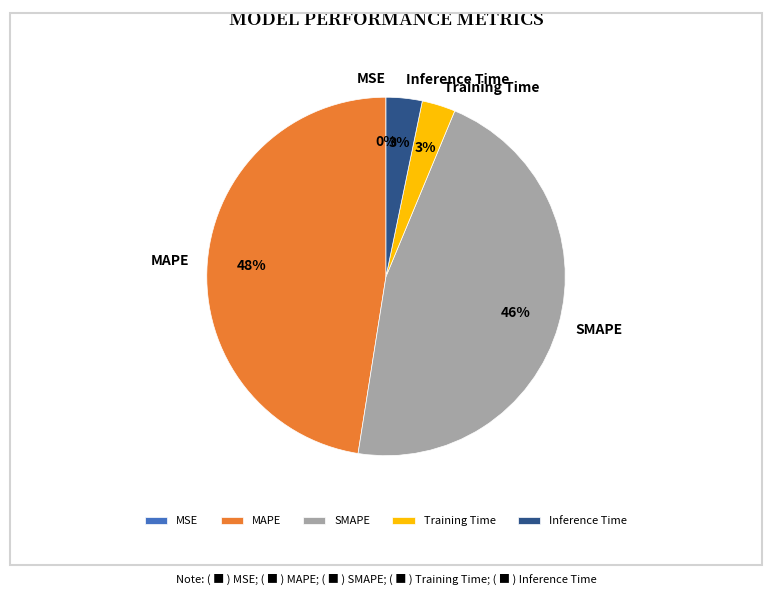

Which category has the biggest portion of the pie?

MAPE